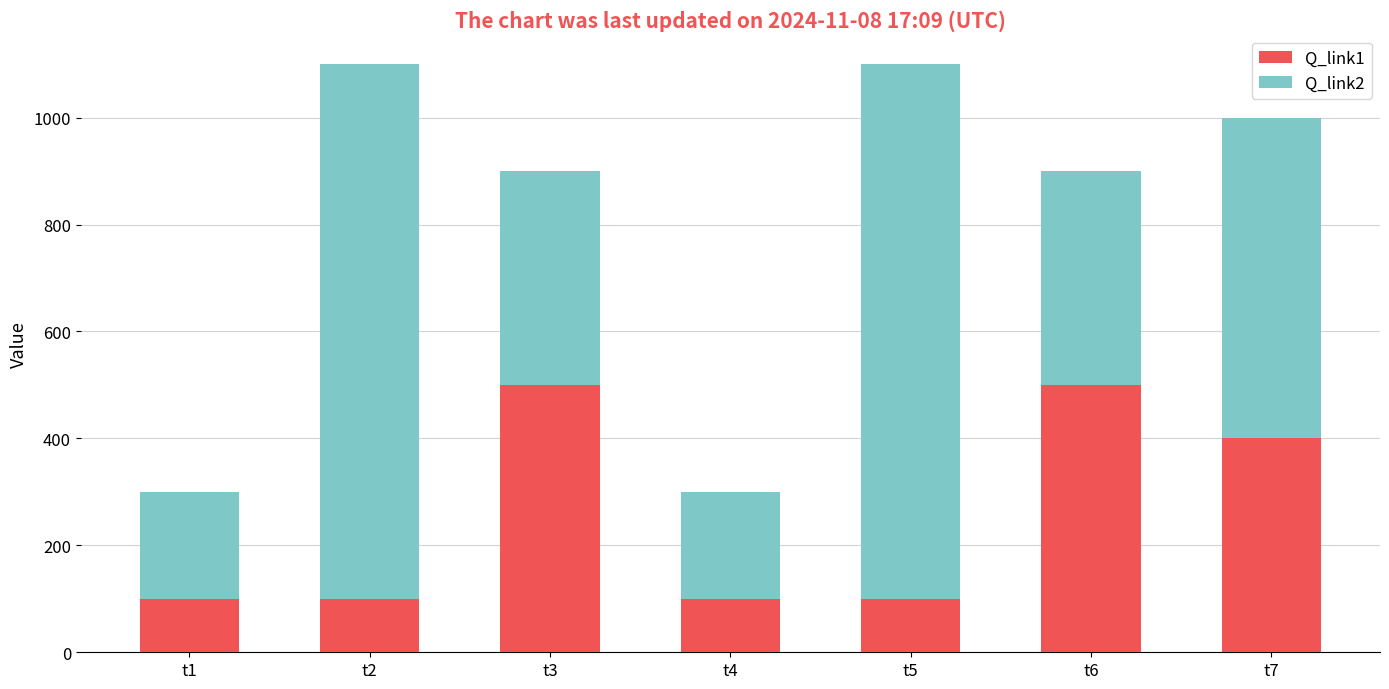

What is the value of the Q_link1 bar at the 7th from the left?

400